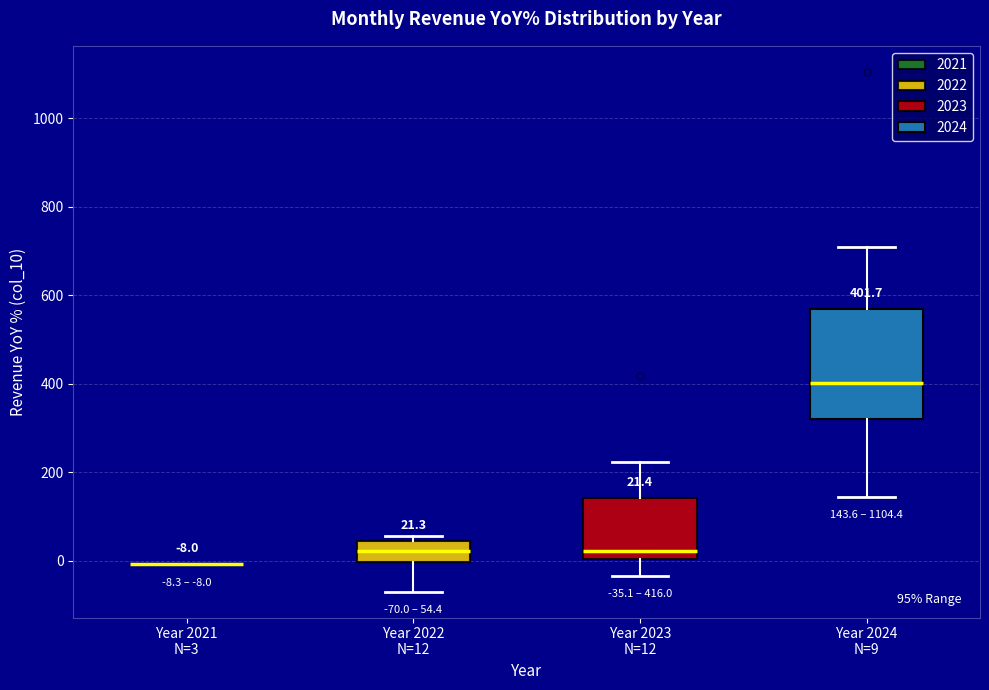

Which box is the tallest, from its lower edge to its upper edge?

Year 2024 N=9